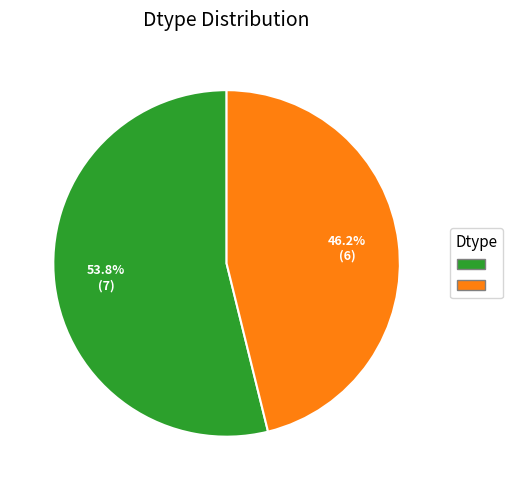

Is there any slice that represents more than half of the pie?

Yes